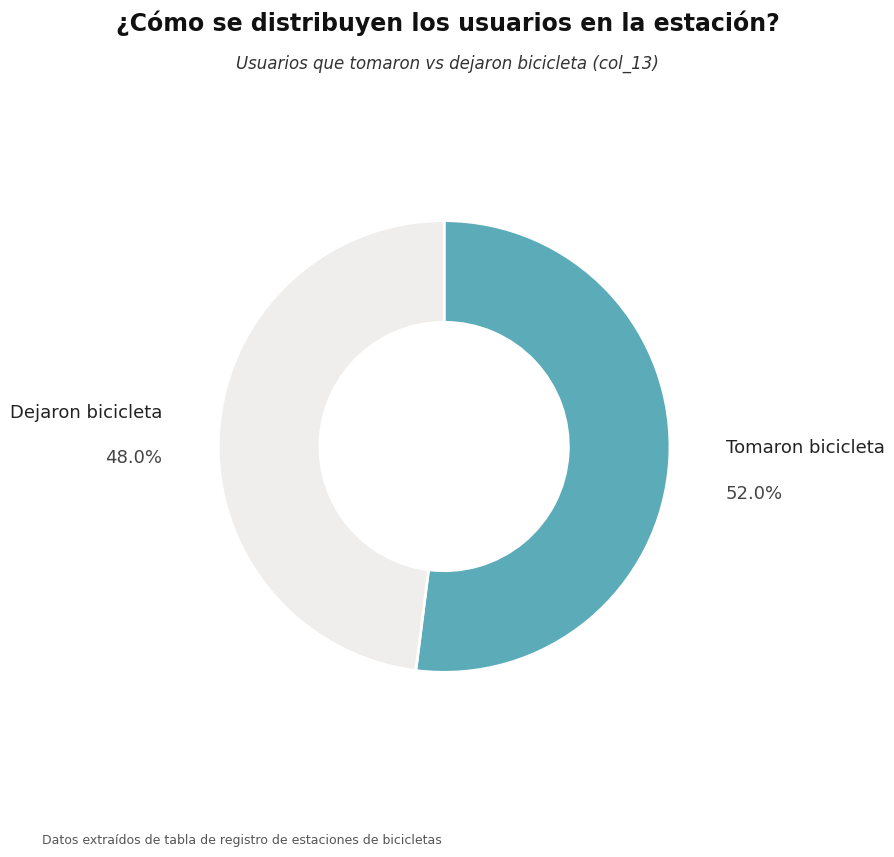

Which category accounts for the majority?

Tomaron bicicleta